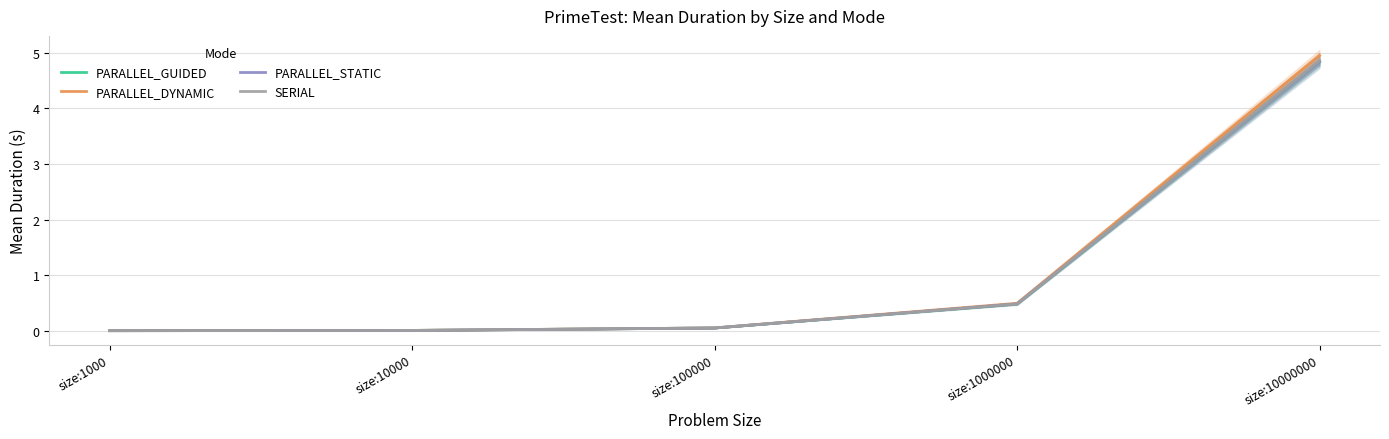

True or false: PARALLEL_STATIC has more than 2 points higher than both neighbors.

False